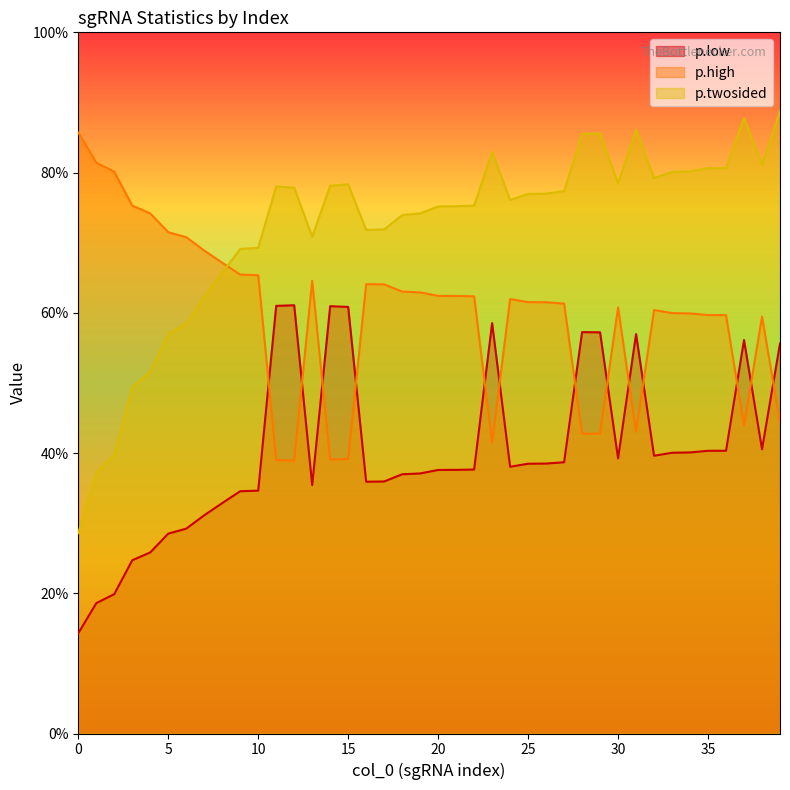

What is the average value of the p.twosided series?

0.7